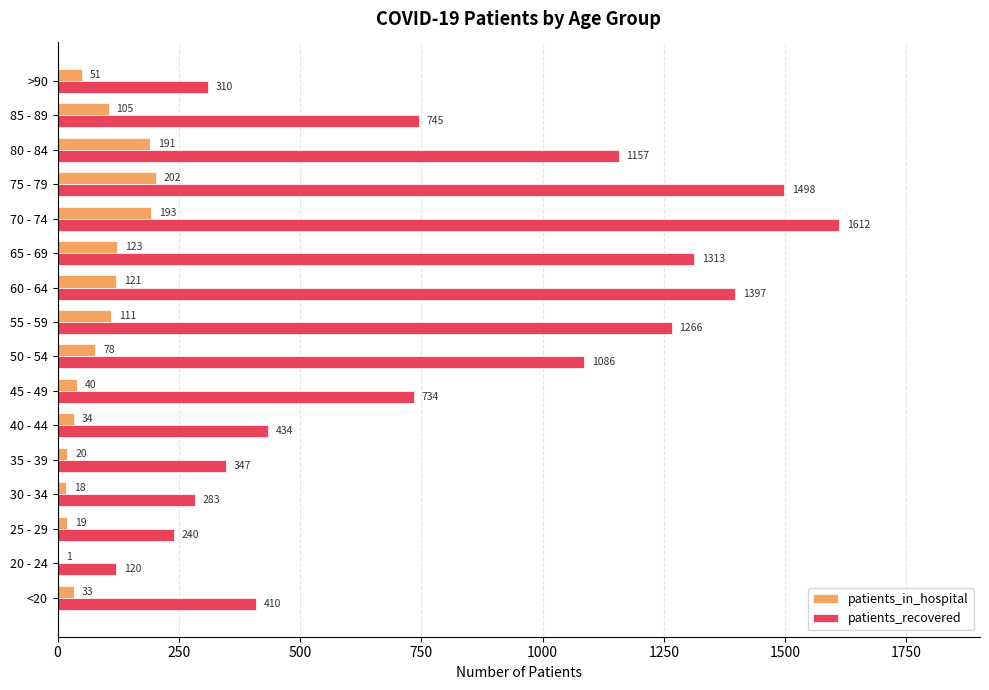

Which series changed the most between <20 and 60 - 64?

patients_recovered